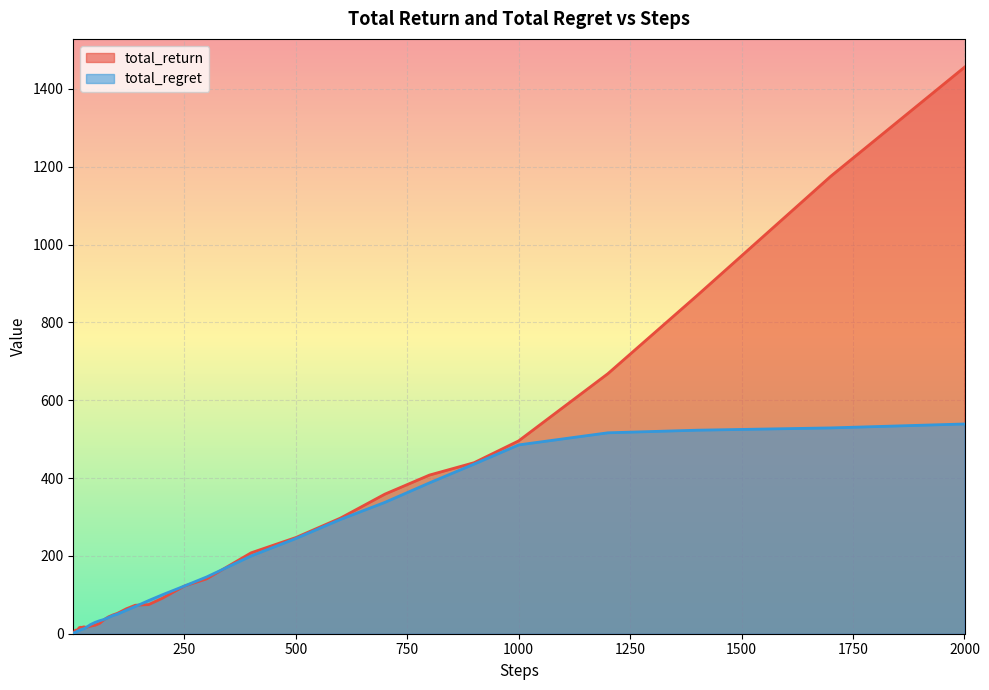

Which series has the largest total across all categories?

total_return